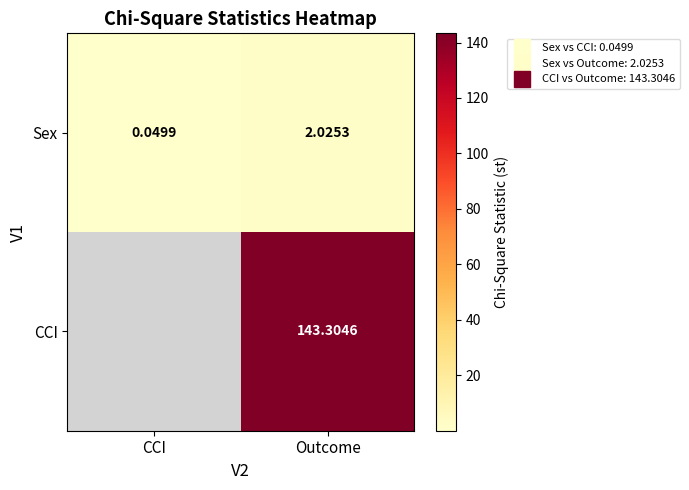

Is it true that Sex equals 0.1 at CCI?

False